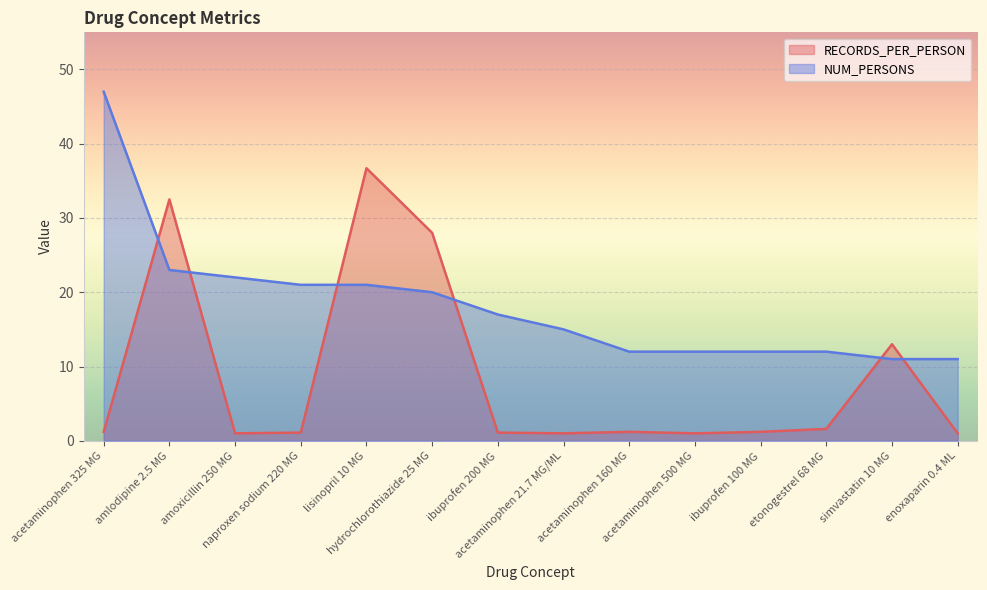

Which series has the largest total across all categories?

NUM_PERSONS